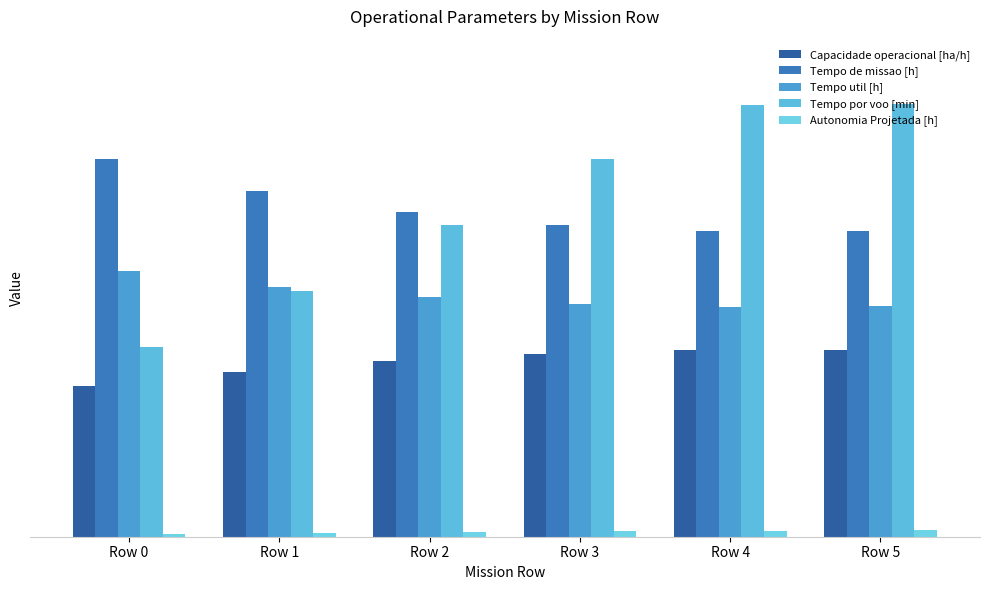

Does the chart contain stacked bars?

No